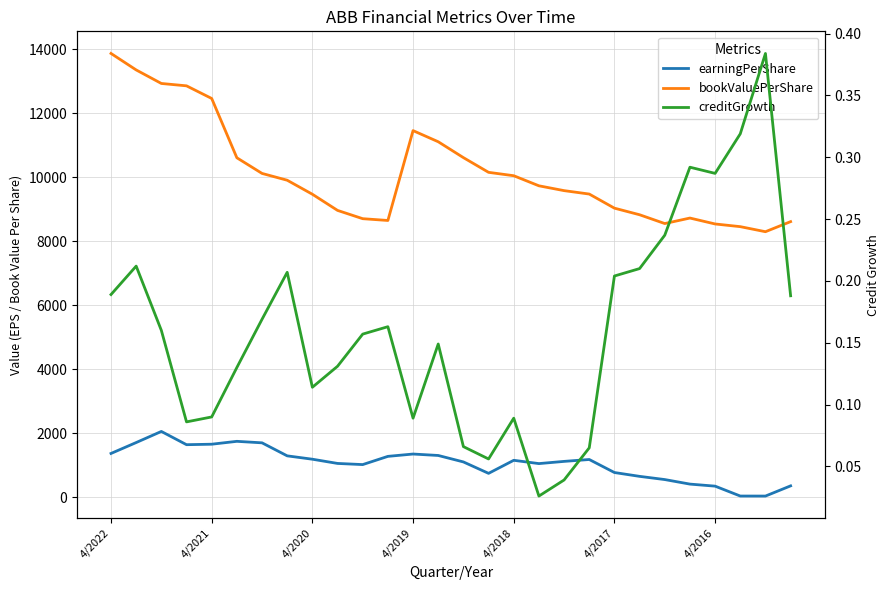

Between 4/2019 and 4/2017, which series saw the biggest shift?

bookValuePerShare